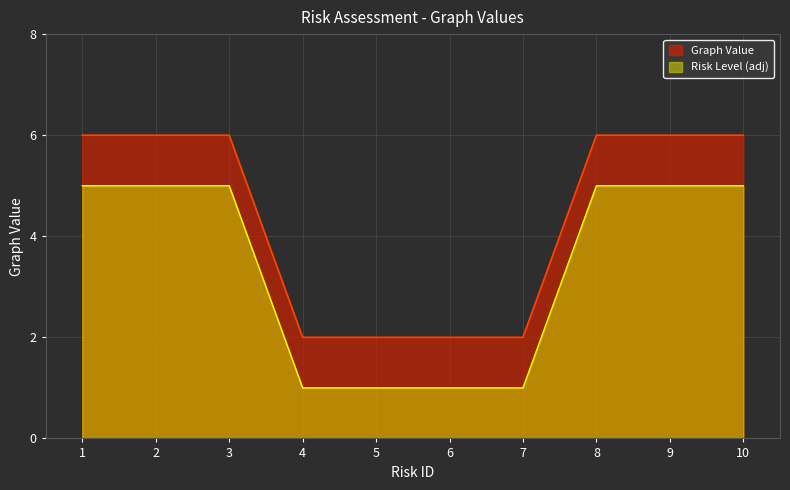

Reading right to left, what are all the values shown in this chart?

10=6	9=6	8=6	7=2	6=2	5=2	4=2	3=6	2=6	1=6